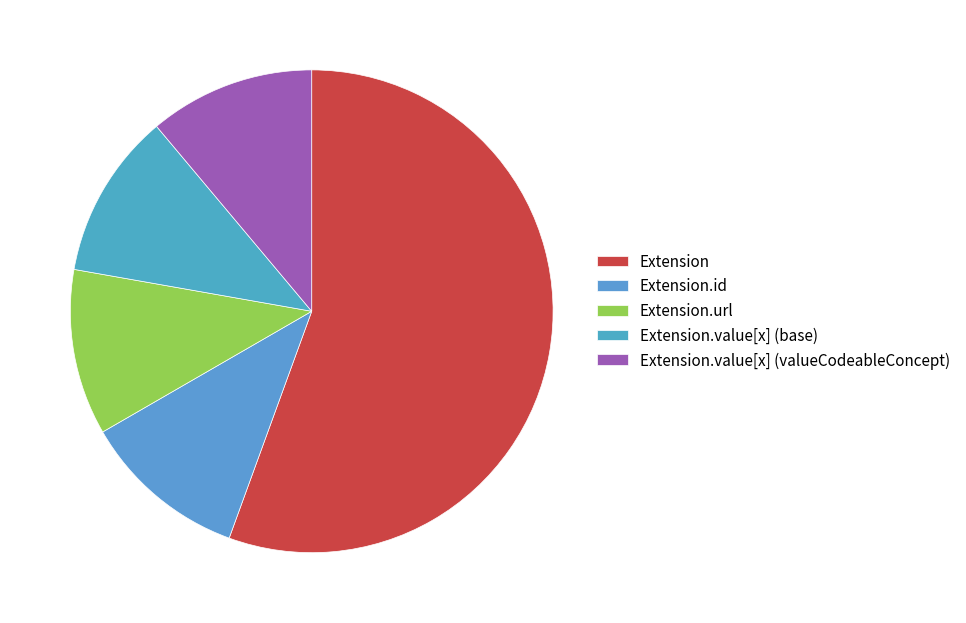

Which category has the biggest portion of the pie?

Extension